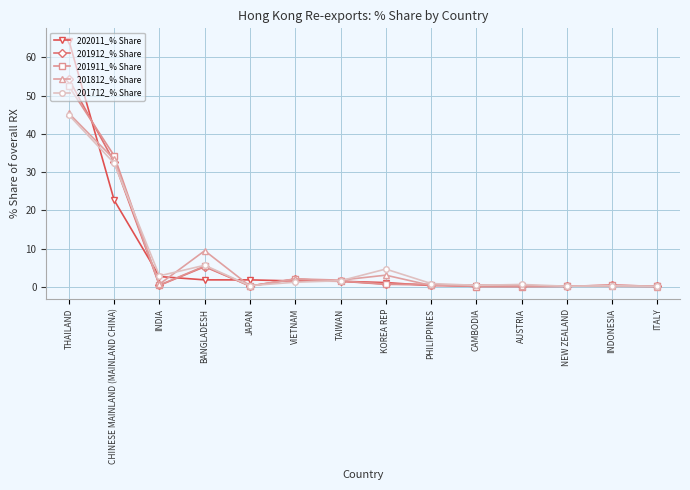

Which series has the widest spread of values?

202011_% Share